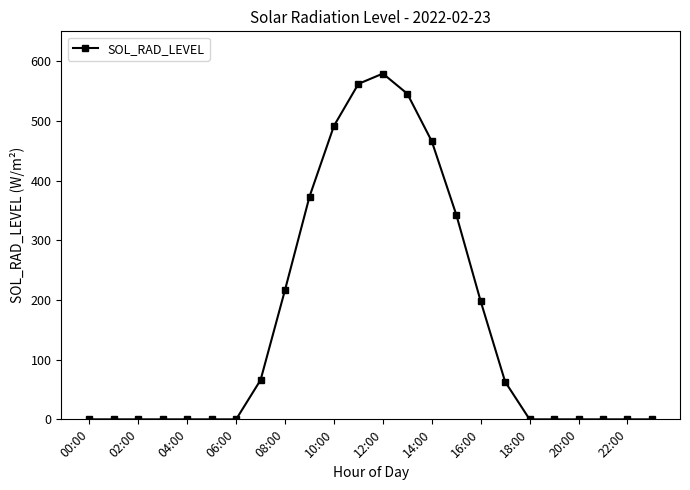

Reading right to left, transcribe all the data shown in this chart.

0.0	0.0	0.0	0.0	0.0	0.0	63.0	197.8	343.1	465.8	545.5	579.2	562.0	491.6	373.1	216.9	65.9	0.0	0.0	0.0	0.0	0.0	0.0	0.0